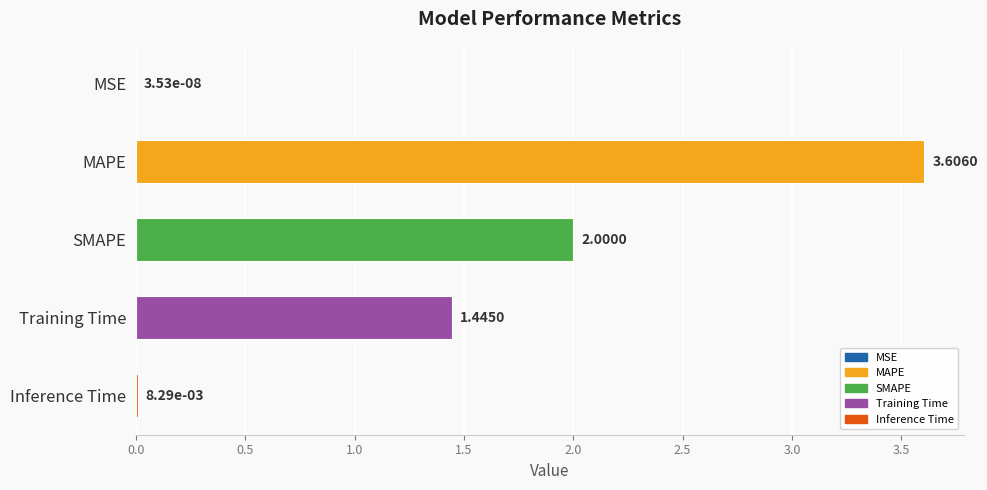

Where is the data nearest to the value 1?

Training Time